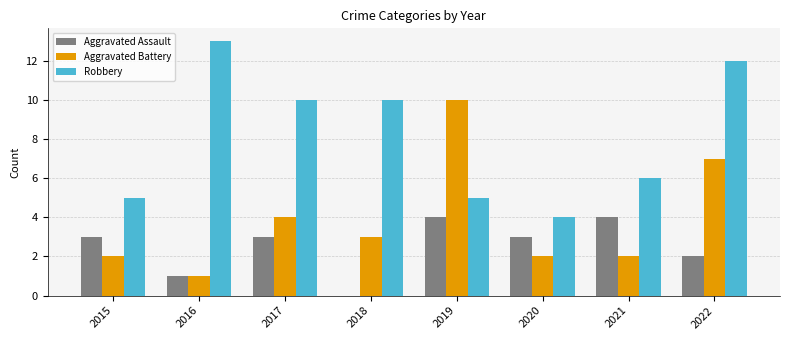

What are all the series names shown in the legend?

Aggravated Assault, Aggravated Battery, Robbery